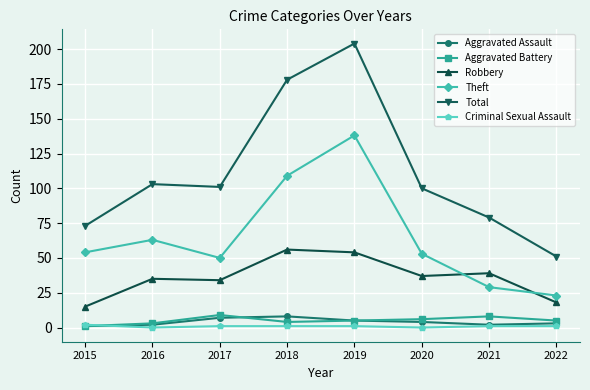

What are all the series names shown in the legend?

Aggravated Assault, Aggravated Battery, Robbery, Theft, Total, Criminal Sexual Assault